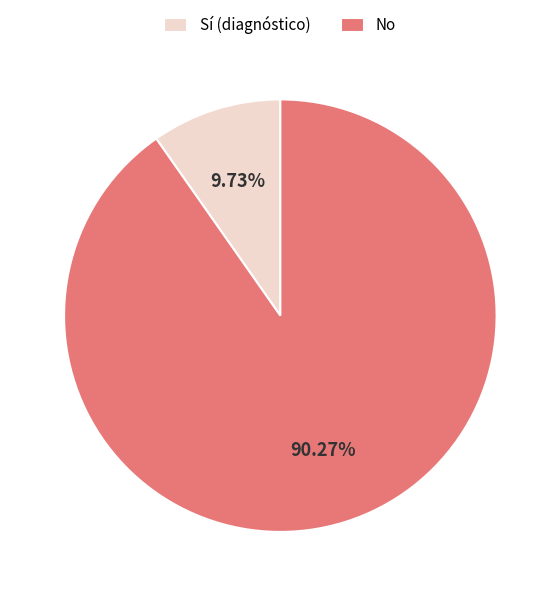

Rank the categories by value from highest to lowest.

No, Sí (diagnóstico)